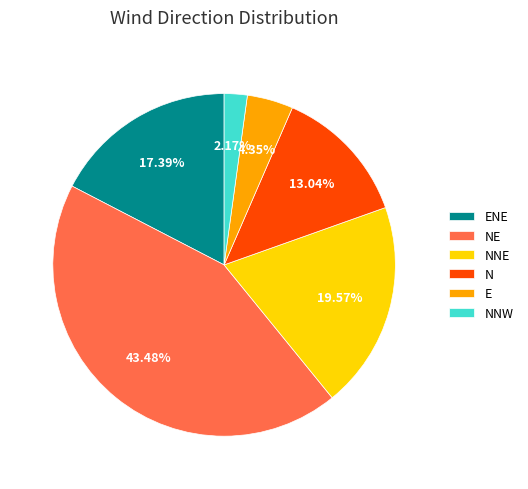

What is the largest slice in the pie chart?

NE